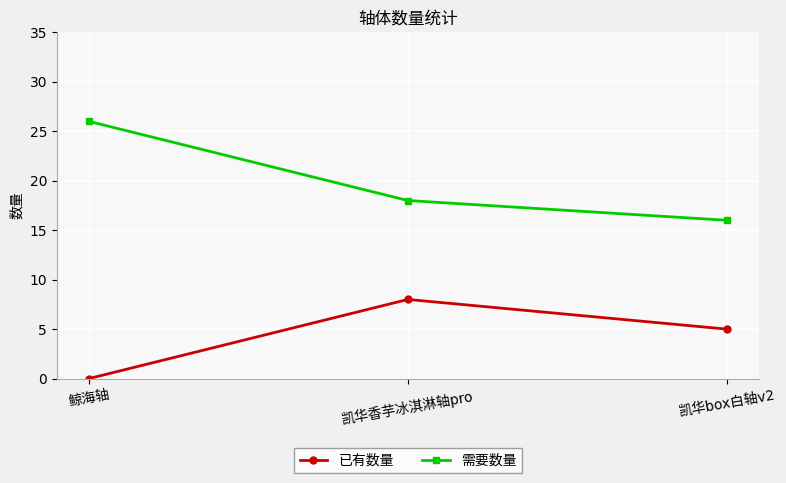

What is the lowest value of the 需要数量 series?

16